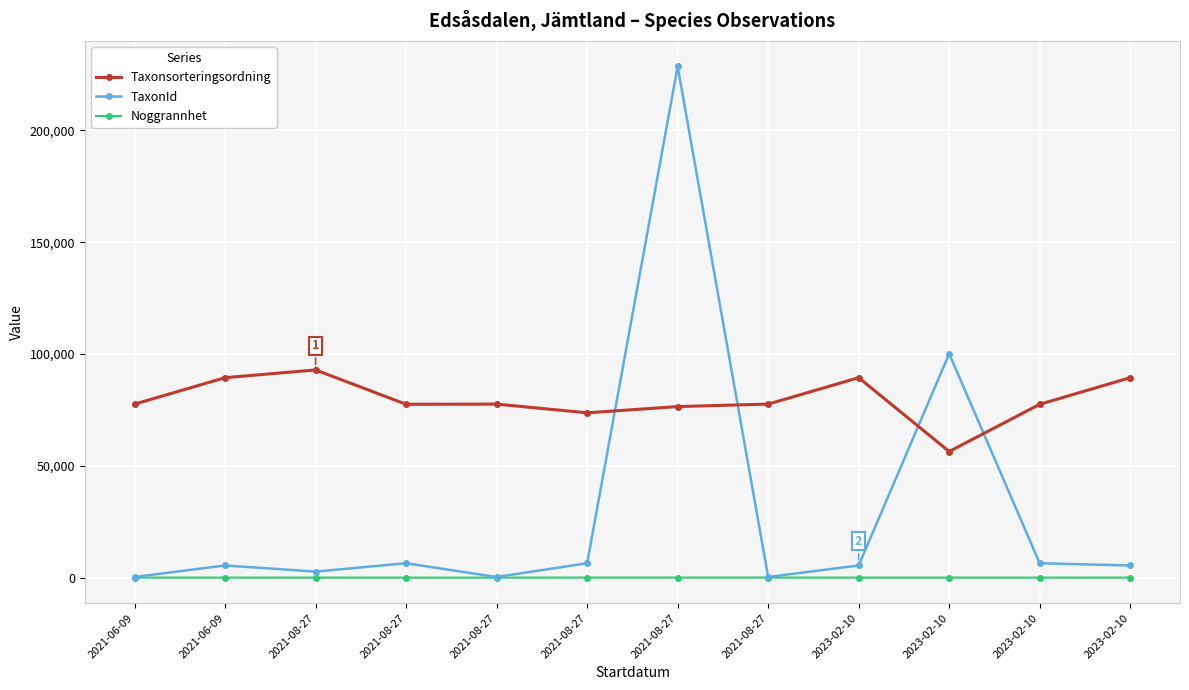

Which series has the largest range (max minus min)?

TaxonId